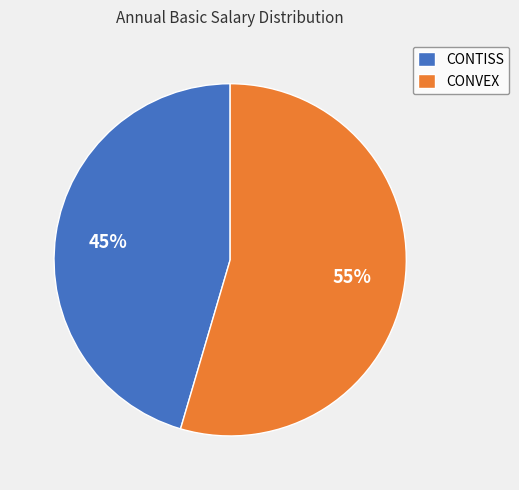

How many segments does this pie chart have?

2